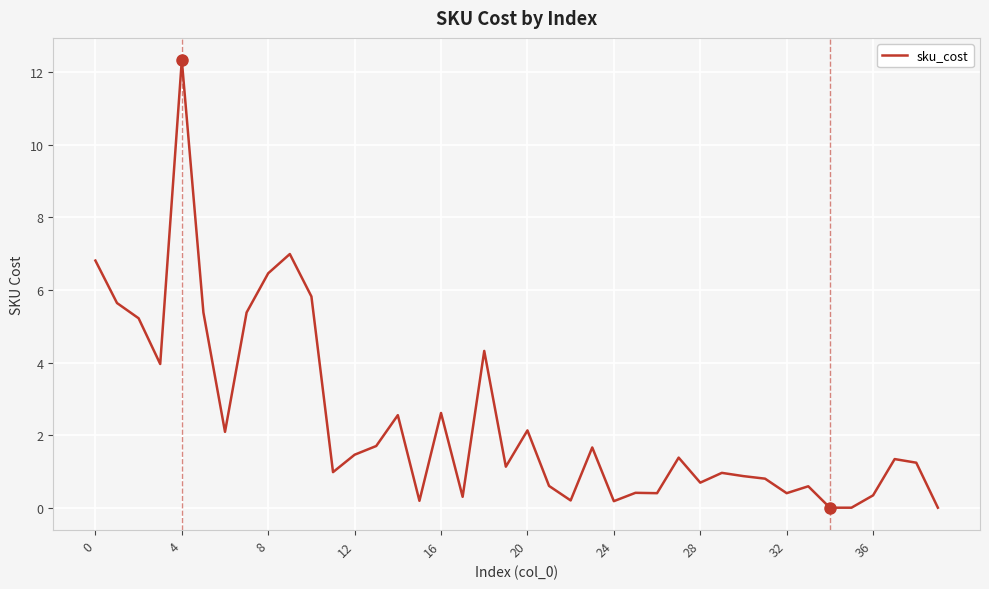

What is the maximum value shown in the chart?

12.3